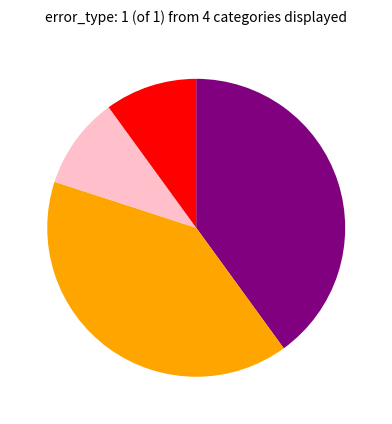

Does any single category account for the majority?

No